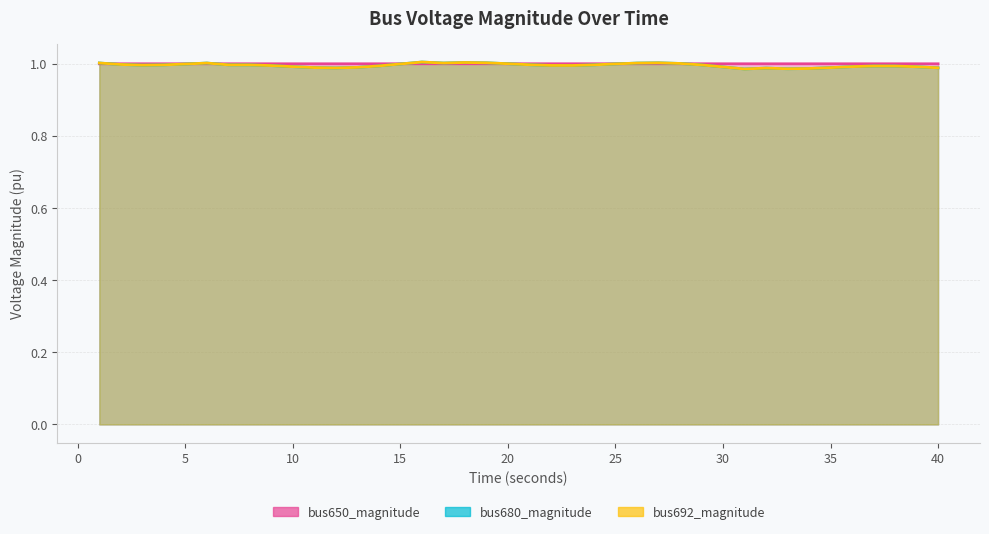

Rank the series by their maximum value, from highest to lowest.

bus680_magnitude, bus692_magnitude, bus650_magnitude